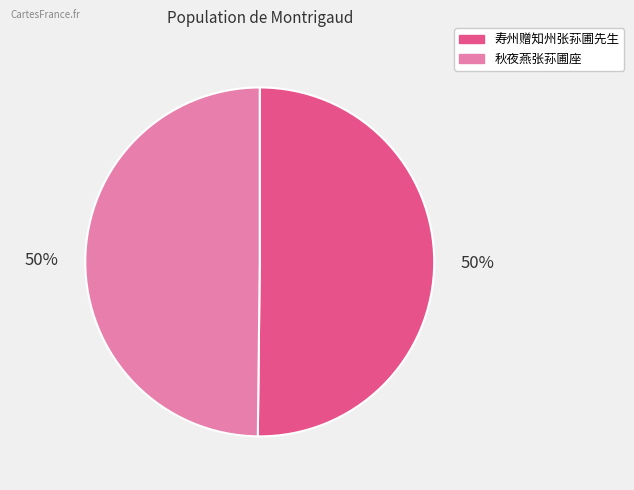

The 秋夜燕张荪圃座 slice represents 43% of the pie. True or false?

False